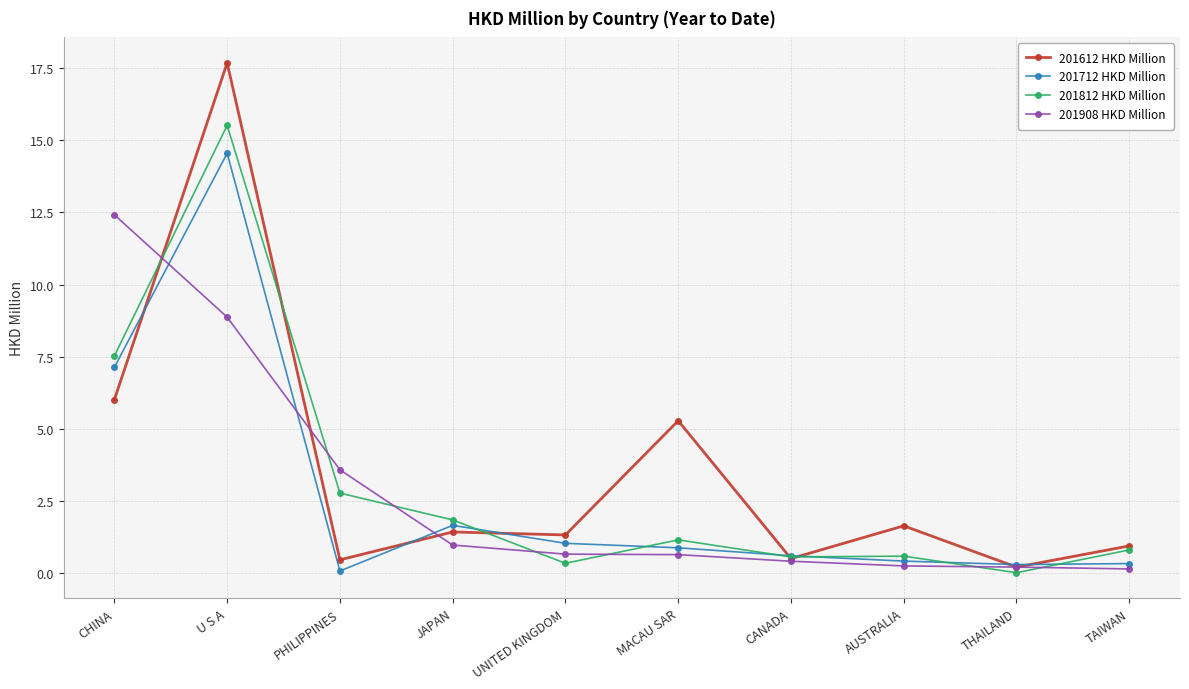

Rank the series by their maximum value, from lowest to highest.

201908 HKD Million, 201712 HKD Million, 201812 HKD Million, 201612 HKD Million